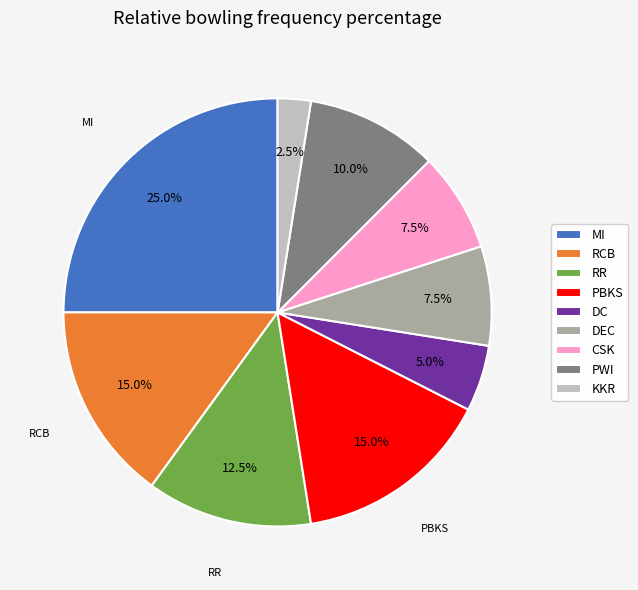

To the nearest percent, what is the combined percentage of RCB and MI?

40%